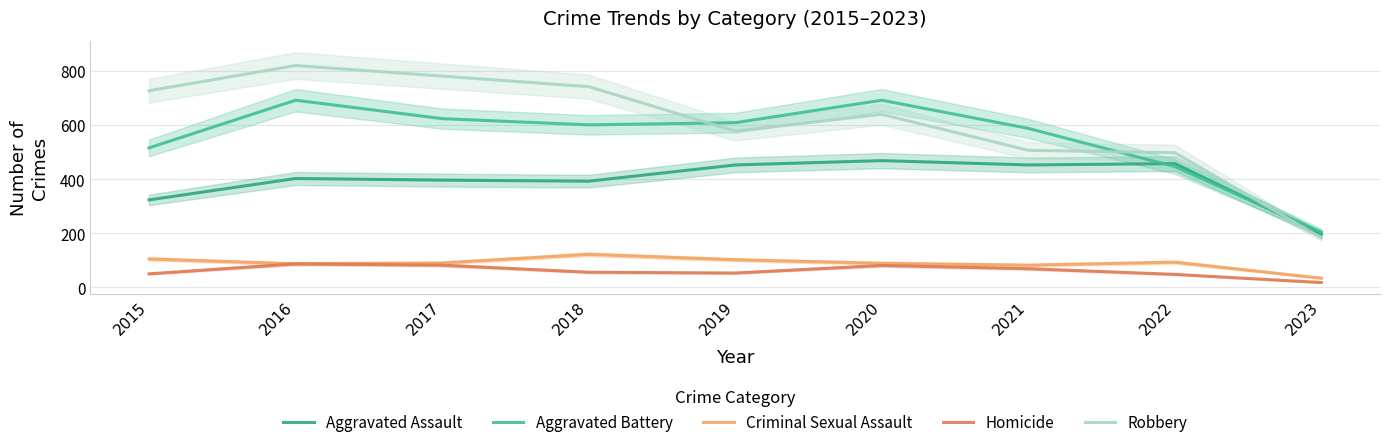

What is the smallest value displayed?

18